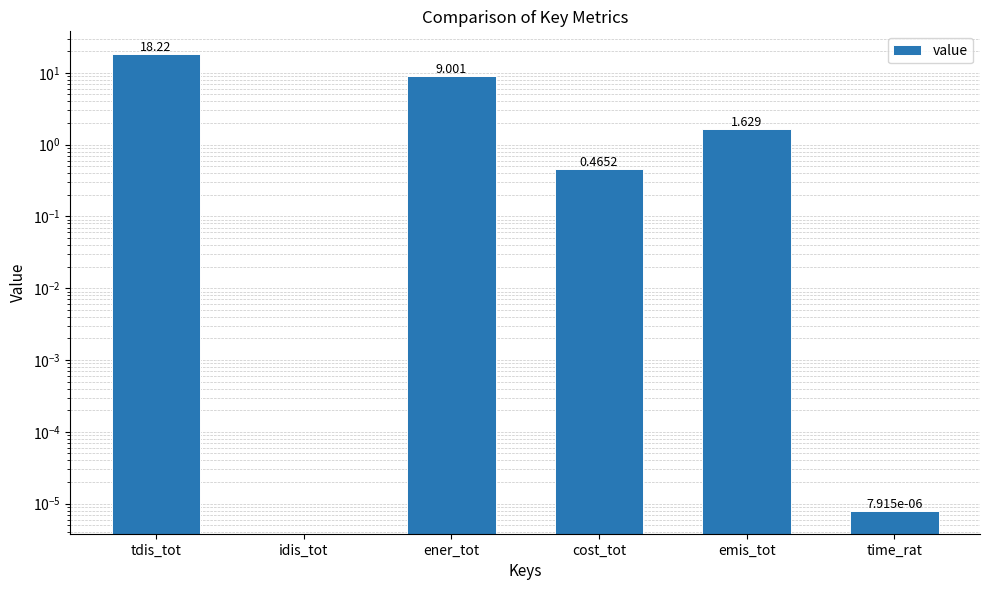

What is the average value?

4.9